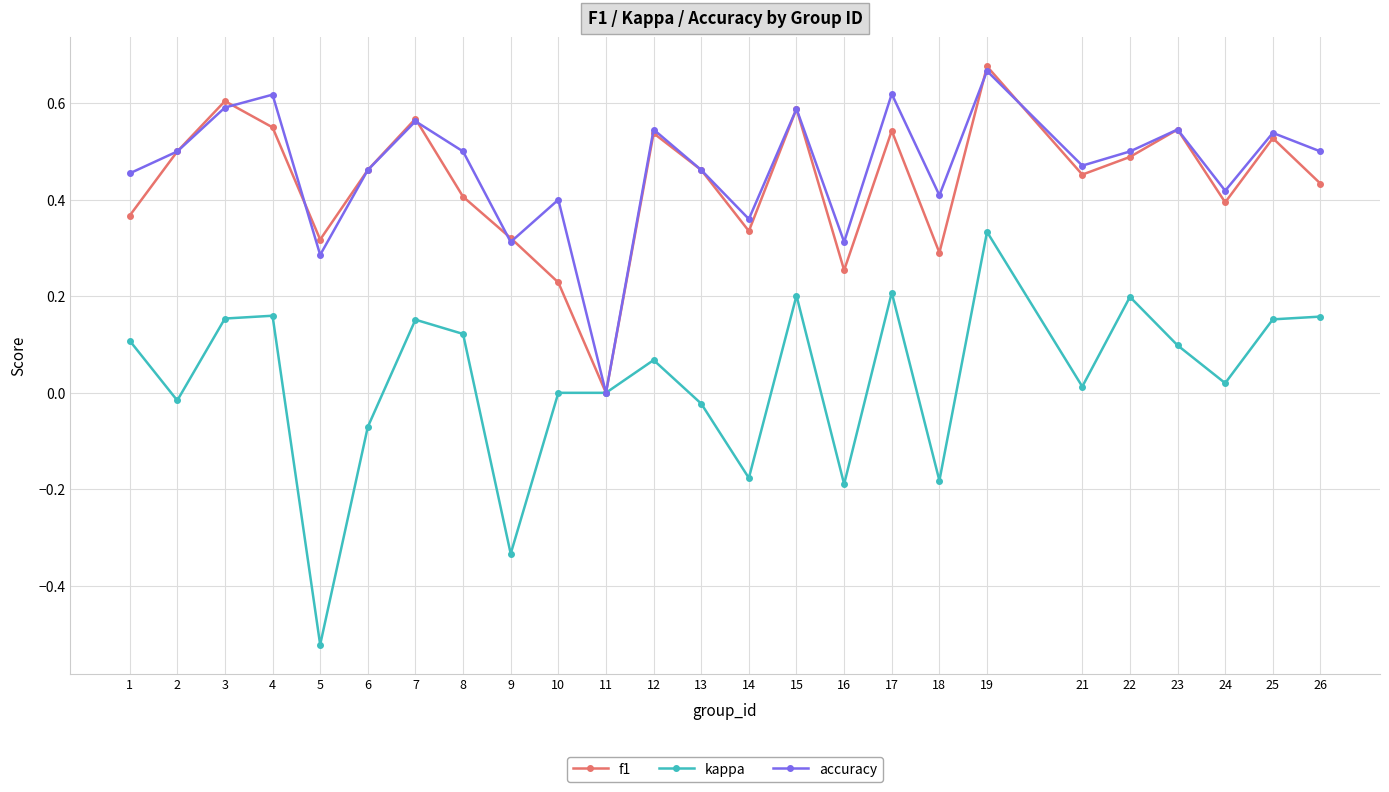

How many interior local valleys does the accuracy series have?

8